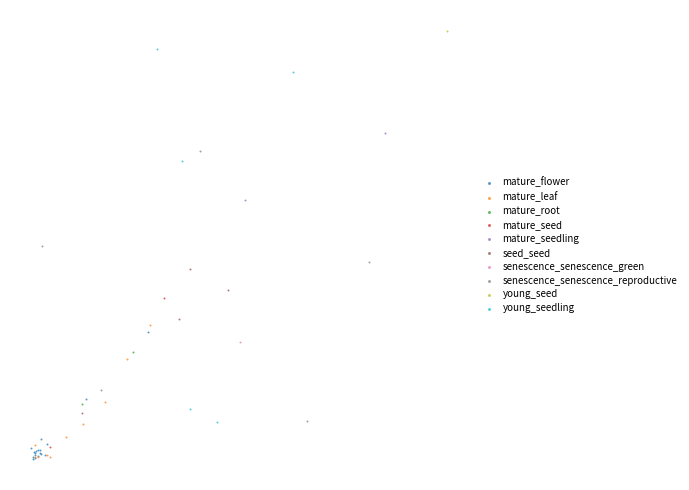

What are all the series names shown in the legend?

mature_flower, mature_leaf, mature_root, mature_seed, mature_seedling, seed_seed, senescence_senescence_green, senescence_senescence_reproductive, young_seed, young_seedling